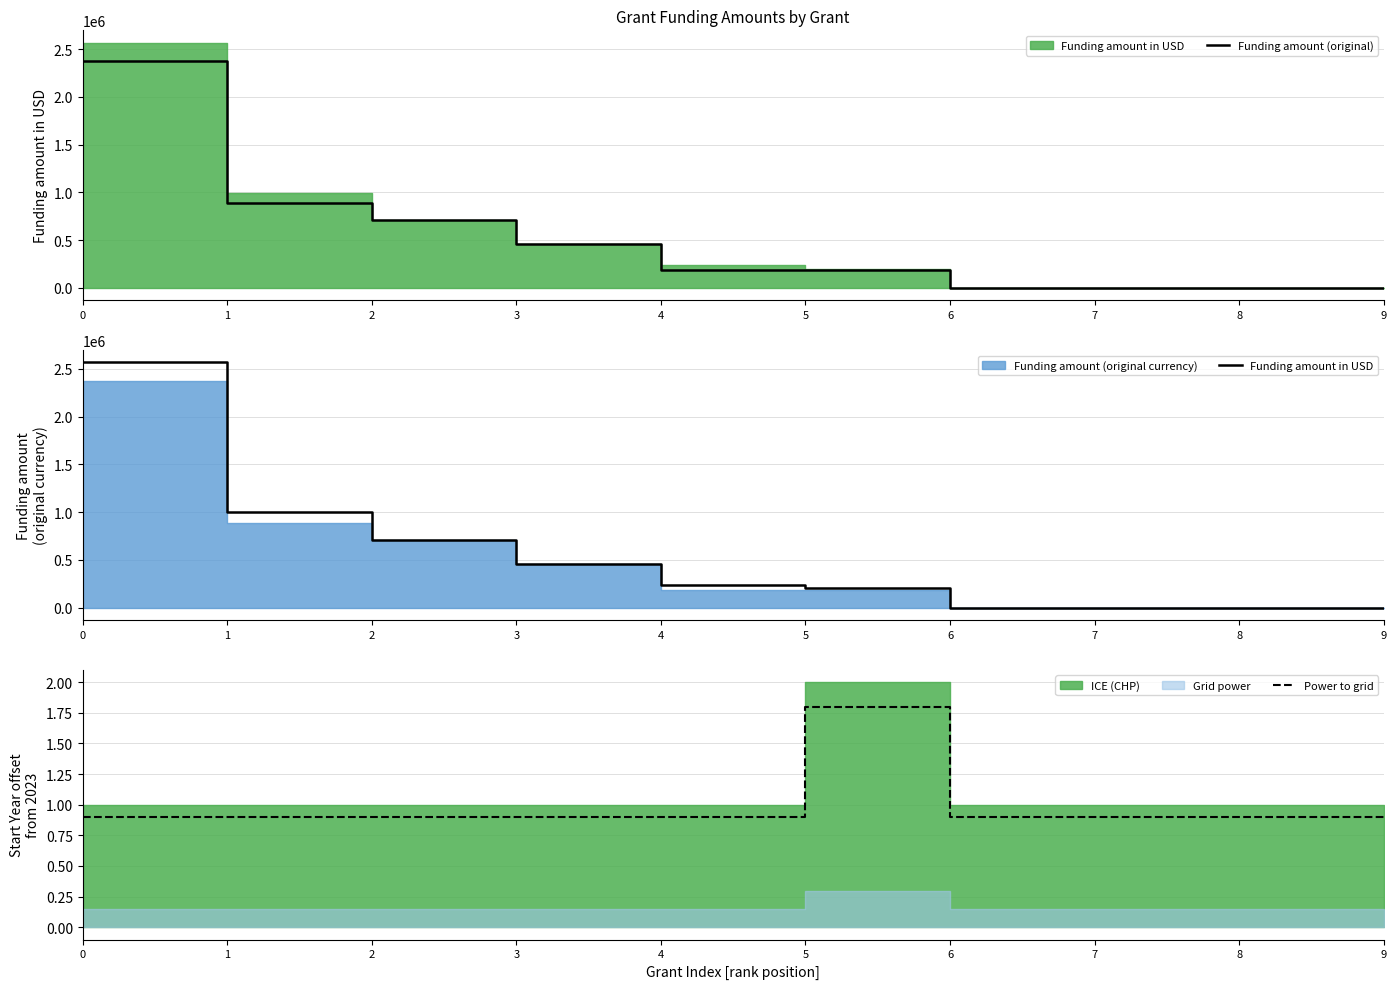

Count the Power to grid values in the range 0 to 1.

9